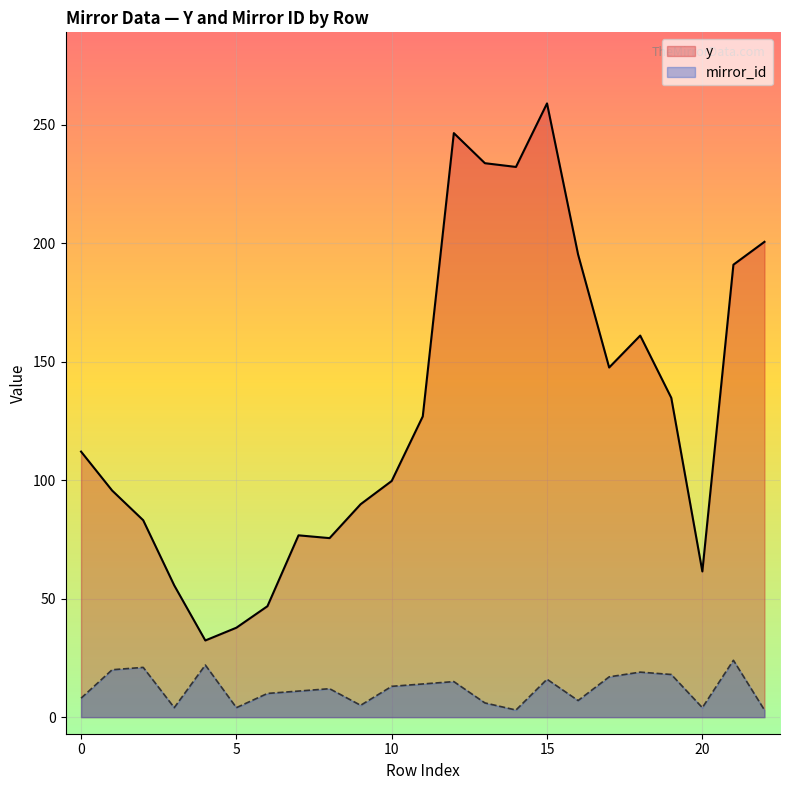

The y series shows 112.1 at 0. True or false?

True